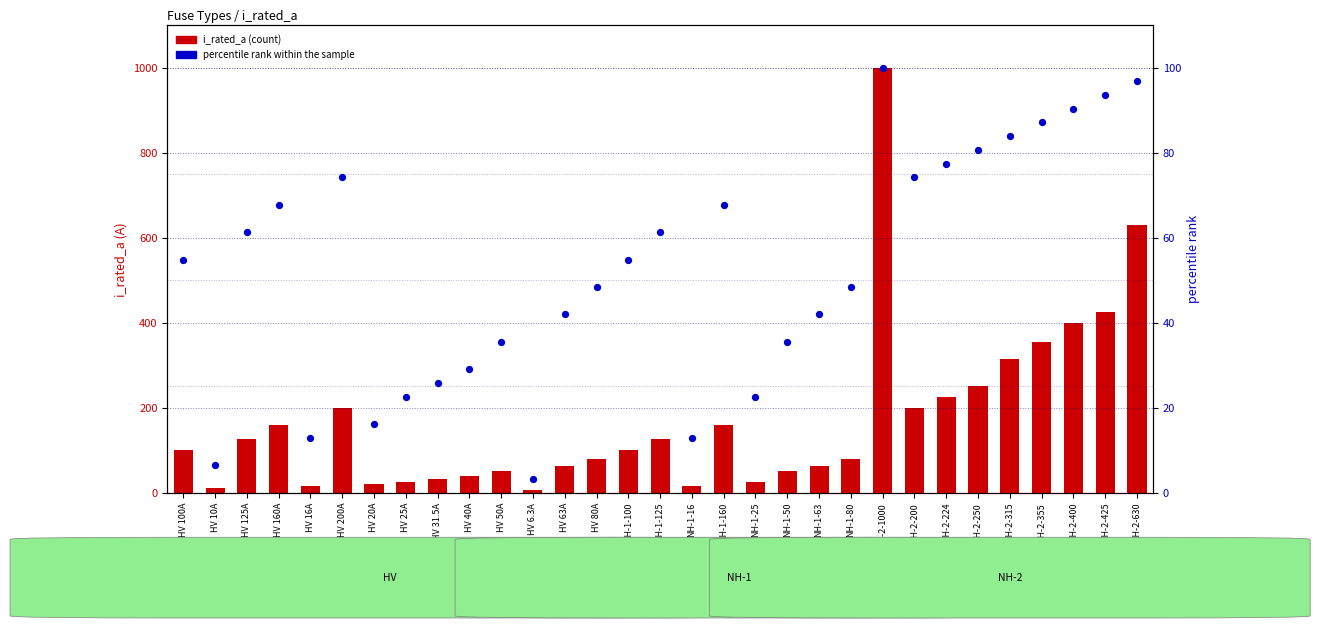

At how many categories does at least one series exceed 878?

1